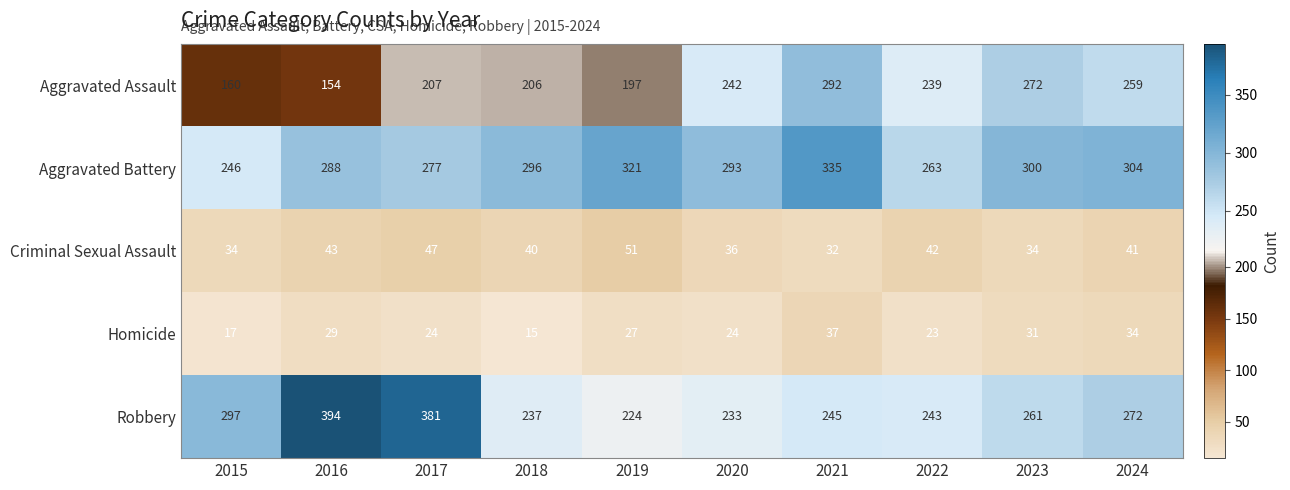

Which series has the largest range (max minus min)?

Robbery